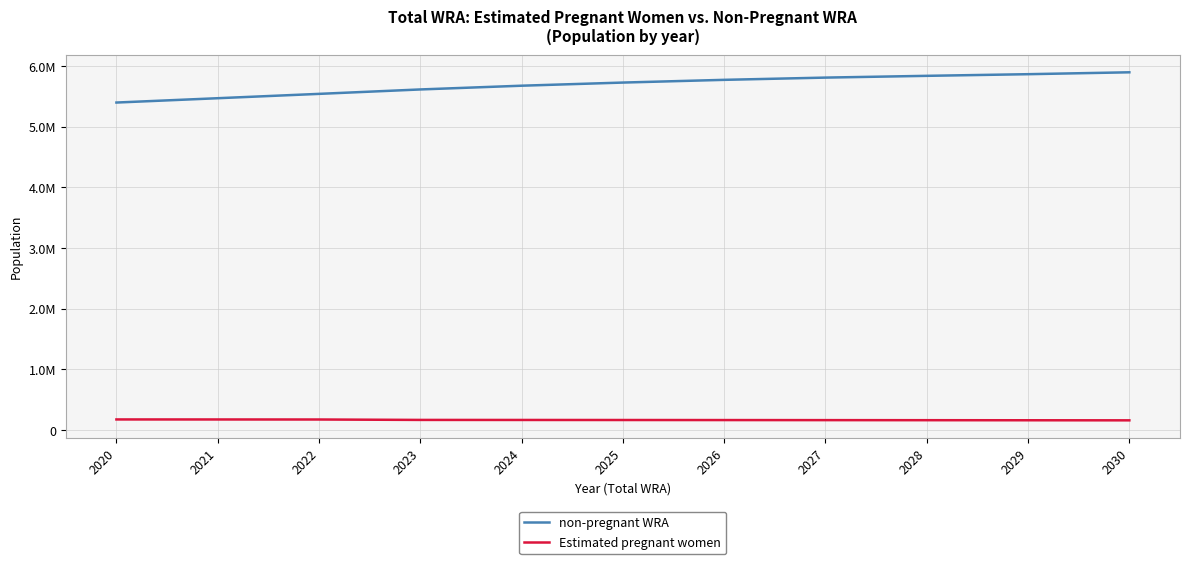

What is the smallest value displayed?

156636.4